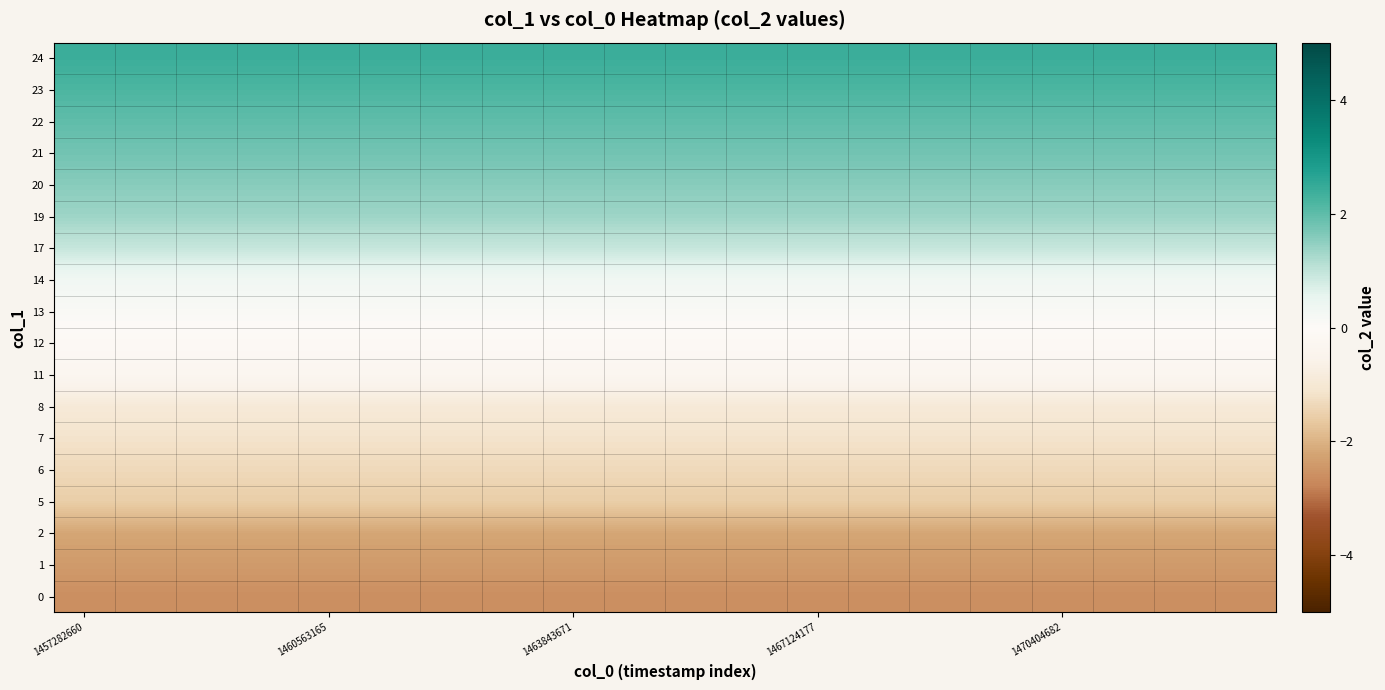

What is the smallest value displayed?

-2.6